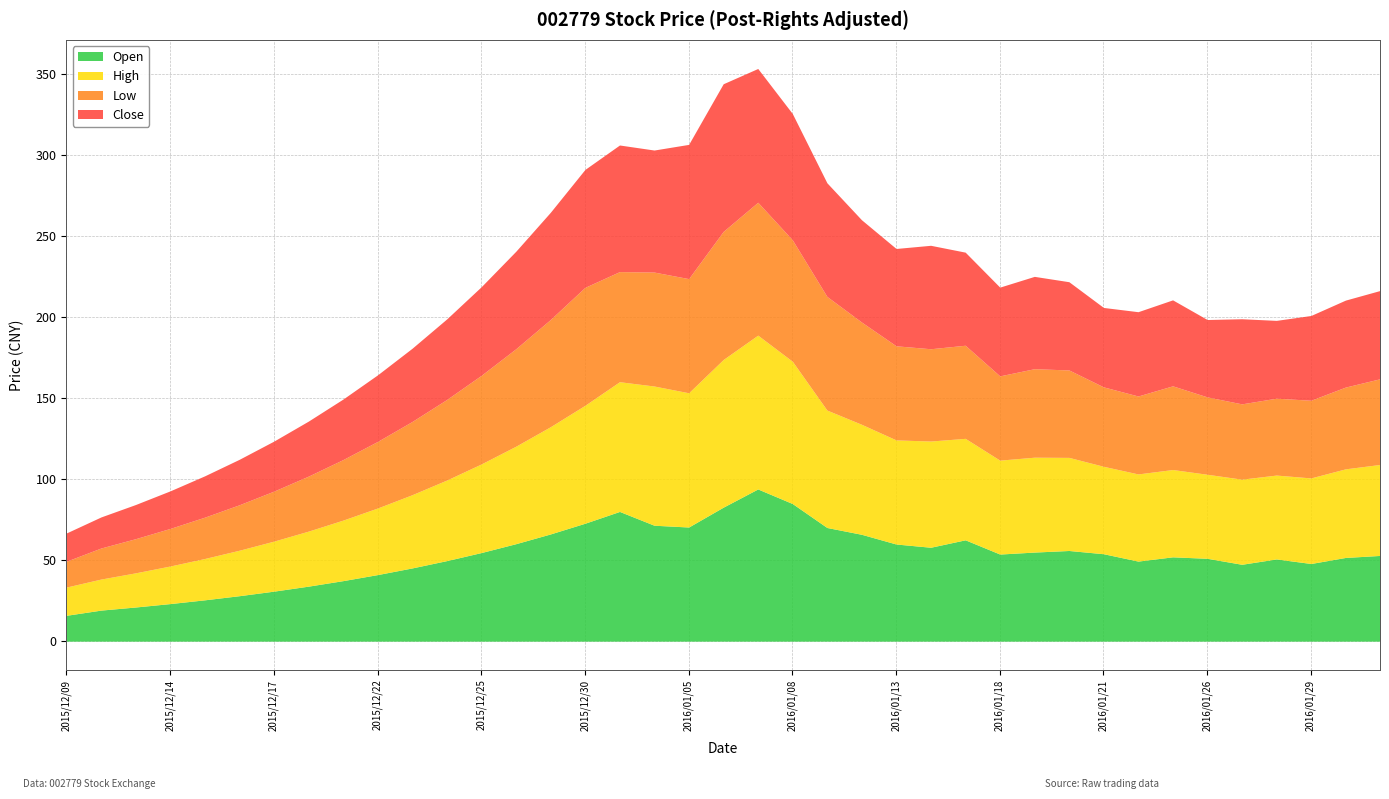

Does the chart display data point markers on the line(s)?

No